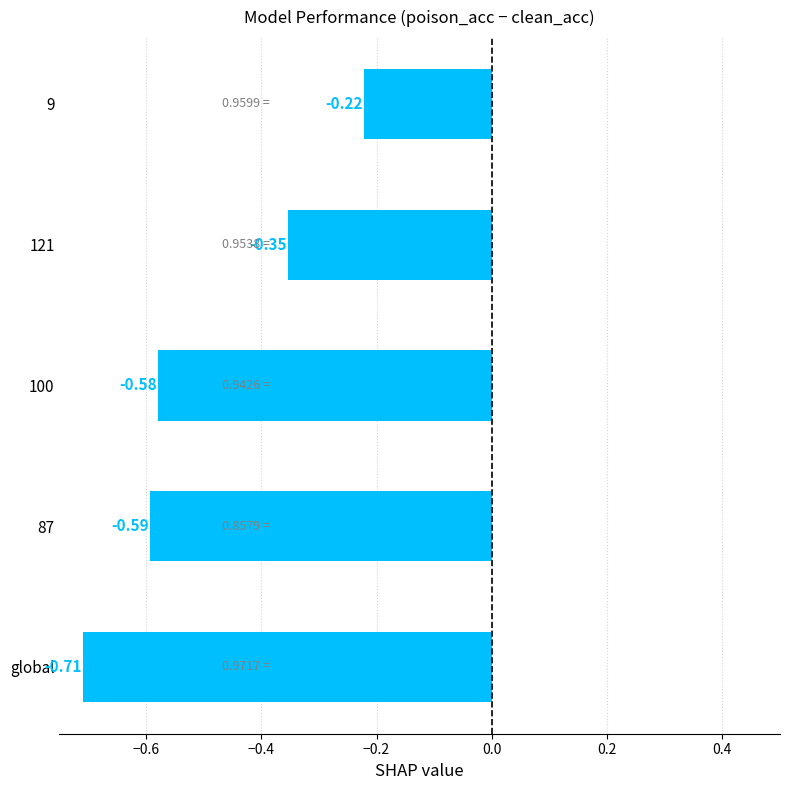

Which label corresponds to the smallest value in the chart?

global